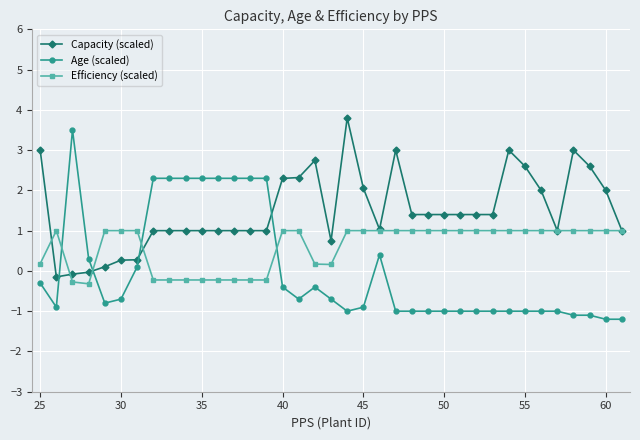

What is the value of the Capacity (scaled) point at the 26th from the left?

1.4